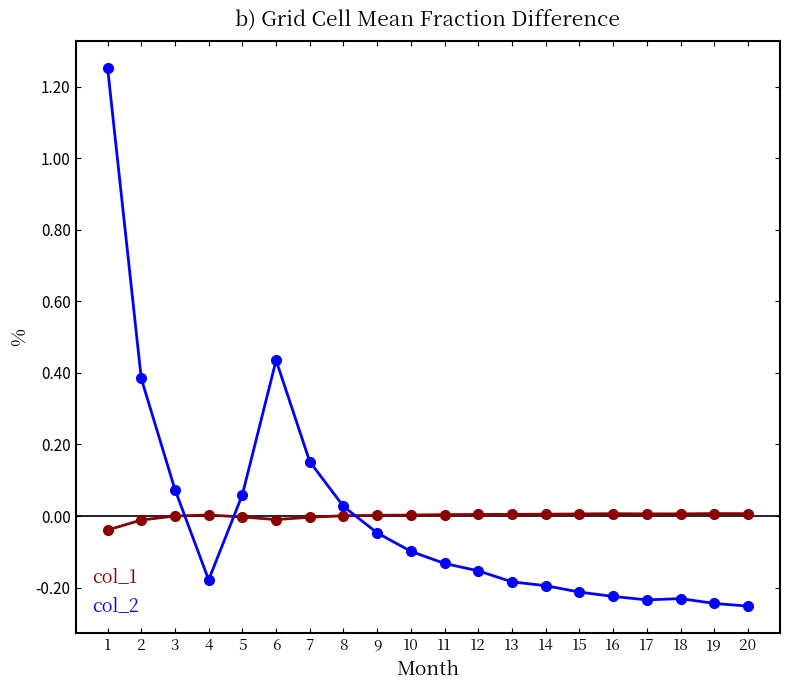

Count the number of categories in the chart.

20